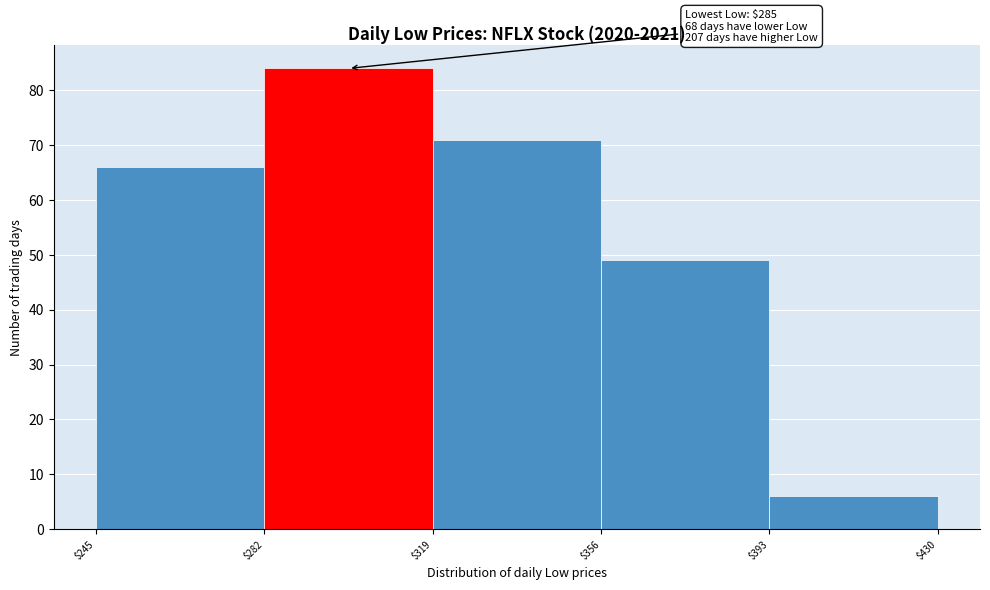

Which range on the x-axis has the tallest bar?

$282 to $319